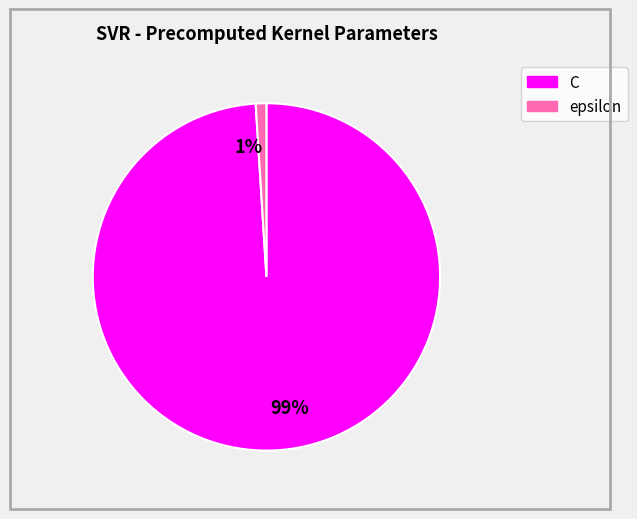

To the nearest percent, what is the average slice percentage?

50%